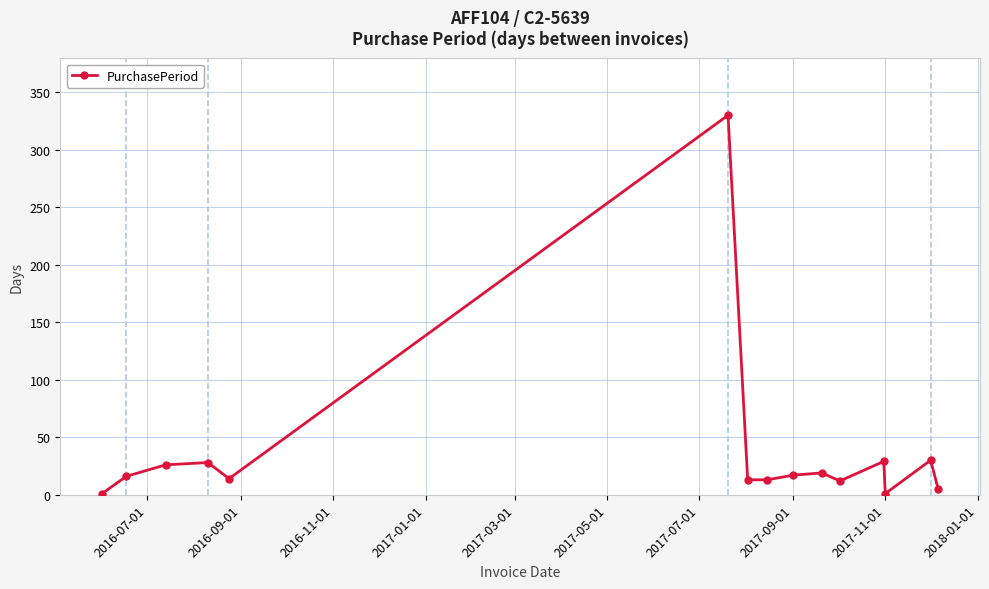

What is the greatest value displayed?

330